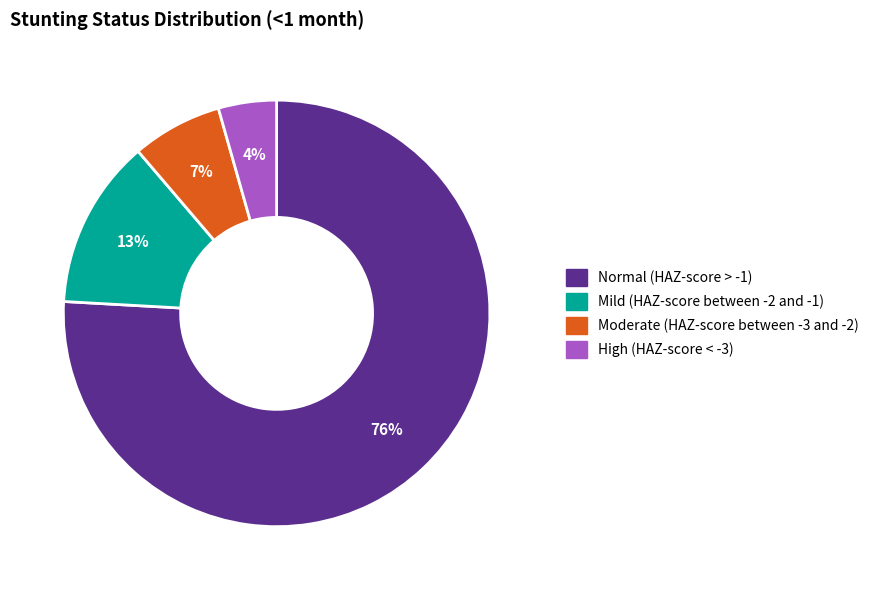

Is the sum of High (HAZ-score < -3) and Mild (HAZ-score between -2 and -1) greater than half?

No